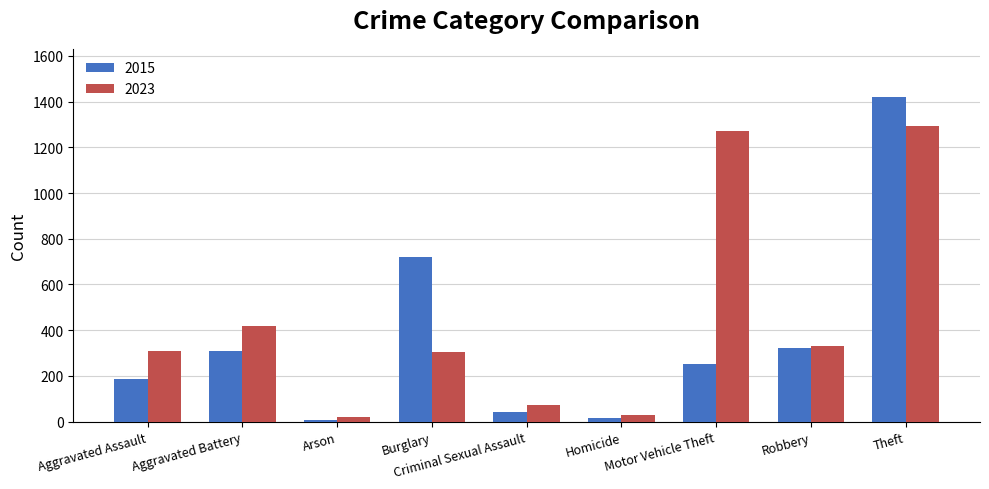

What is the spread (max minus min) of values at Homicide?

13